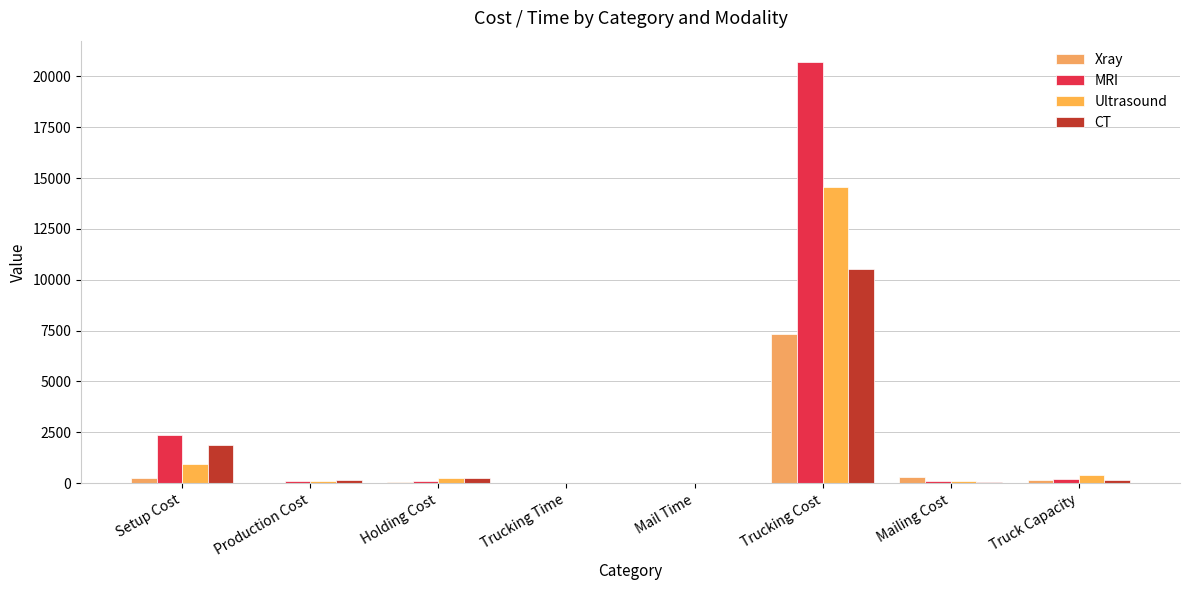

What is the label of the 6th bar from the right?

Holding Cost